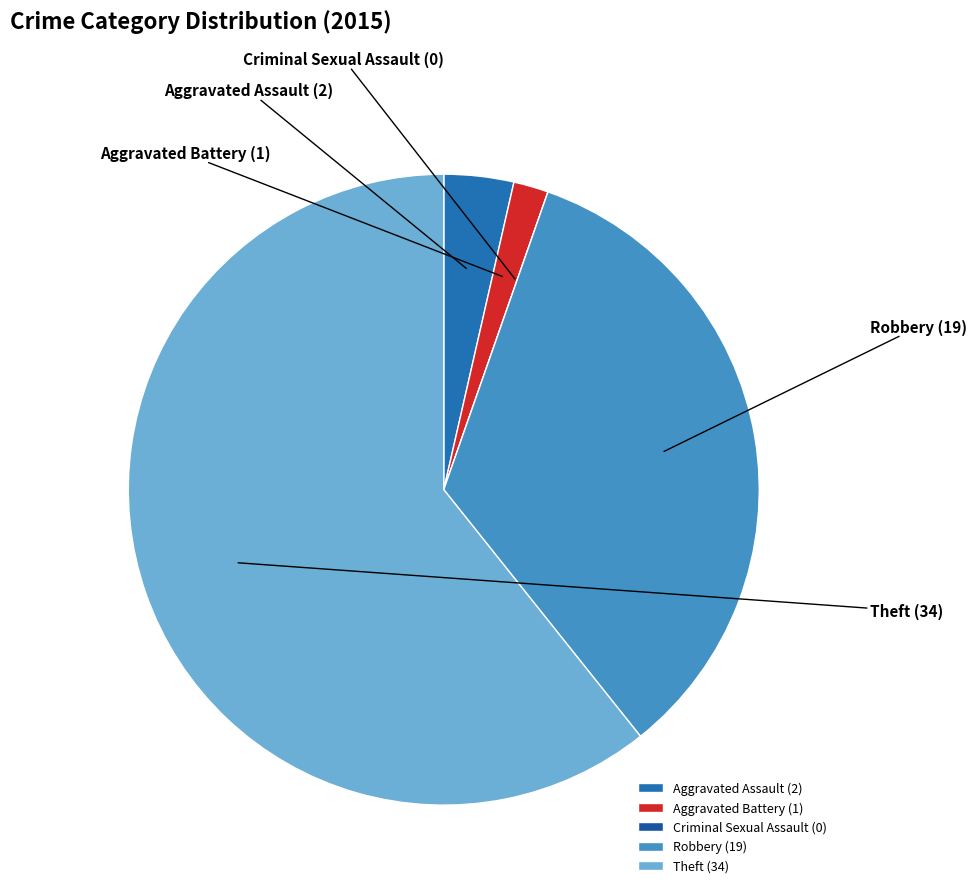

True or false: Robbery accounts for 34% of the total.

True